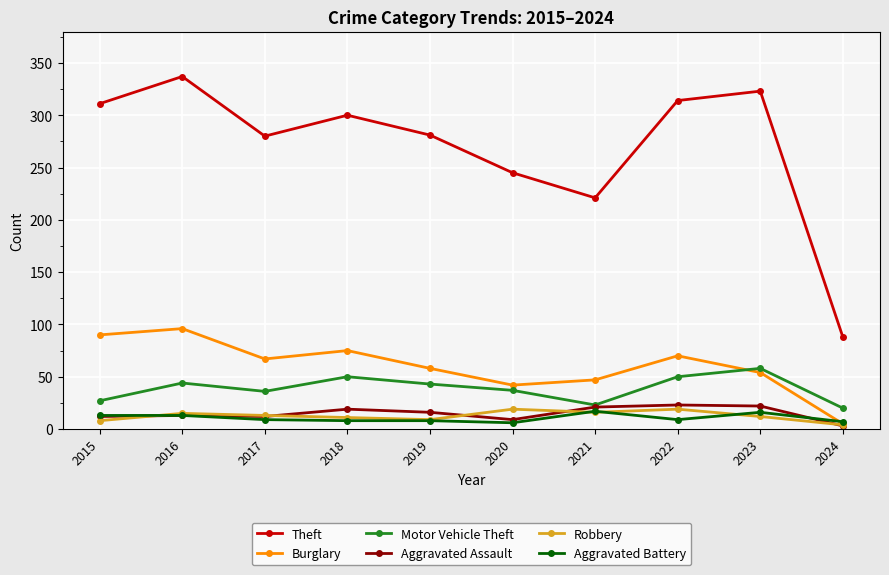

What is the maximum value shown in the chart?

337